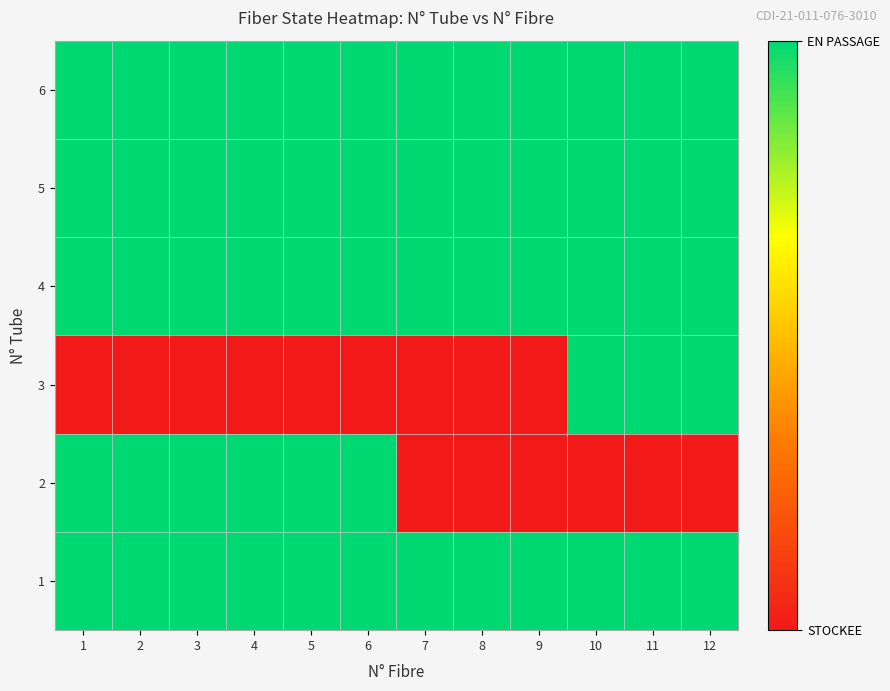

Reading right to left, transcribe all the data shown in this chart.

1: 12=1	11=1	10=1	9=1	8=1	7=1	6=1	5=1	4=1	3=1	2=1	1=1
2: 12=0	11=0	10=0	9=0	8=0	7=0	6=1	5=1	4=1	3=1	2=1	1=1
3: 12=1	11=1	10=1	9=0	8=0	7=0	6=0	5=0	4=0	3=0	2=0	1=0
4: 12=1	11=1	10=1	9=1	8=1	7=1	6=1	5=1	4=1	3=1	2=1	1=1
5: 12=1	11=1	10=1	9=1	8=1	7=1	6=1	5=1	4=1	3=1	2=1	1=1
6: 12=1	11=1	10=1	9=1	8=1	7=1	6=1	5=1	4=1	3=1	2=1	1=1